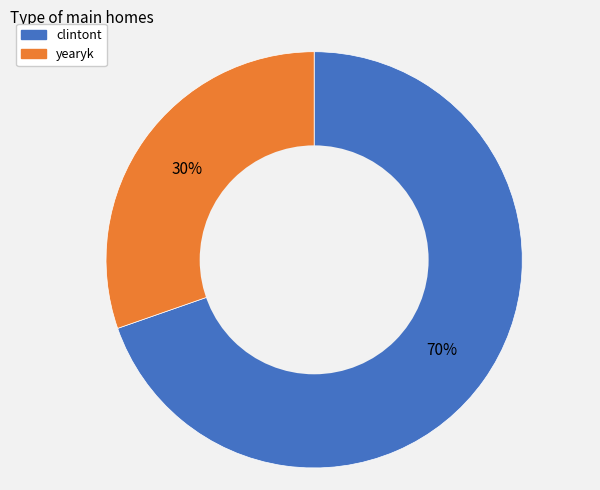

The clintont slice represents 57% of the pie. True or false?

False